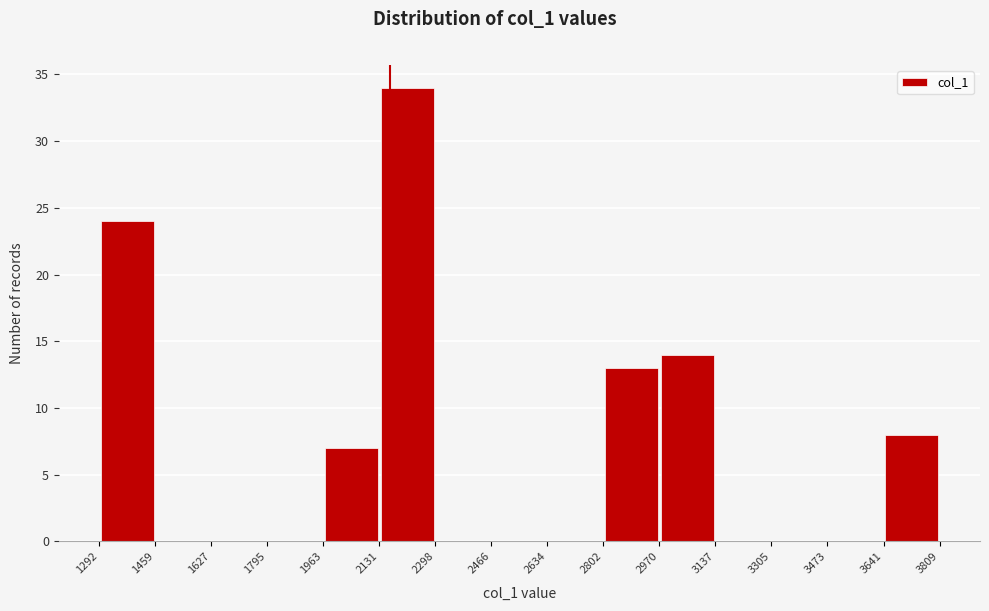

Reading left to right, transcribe this chart: for each bar, give the range it covers on the x-axis and its height. The values are not printed on the chart, so give them approximately, as read against the axis.

1292 to 1459: 24
1459 to 1627: 0
1627 to 1795: 0
1795 to 1963: 0
1963 to 2131: 7
2131 to 2298: 34
2298 to 2466: 0
2466 to 2634: 0
2634 to 2802: 0
2802 to 2970: 13
2970 to 3137: 14
3137 to 3305: 0
3305 to 3473: 0
3473 to 3641: 0
3641 to 3809: 8